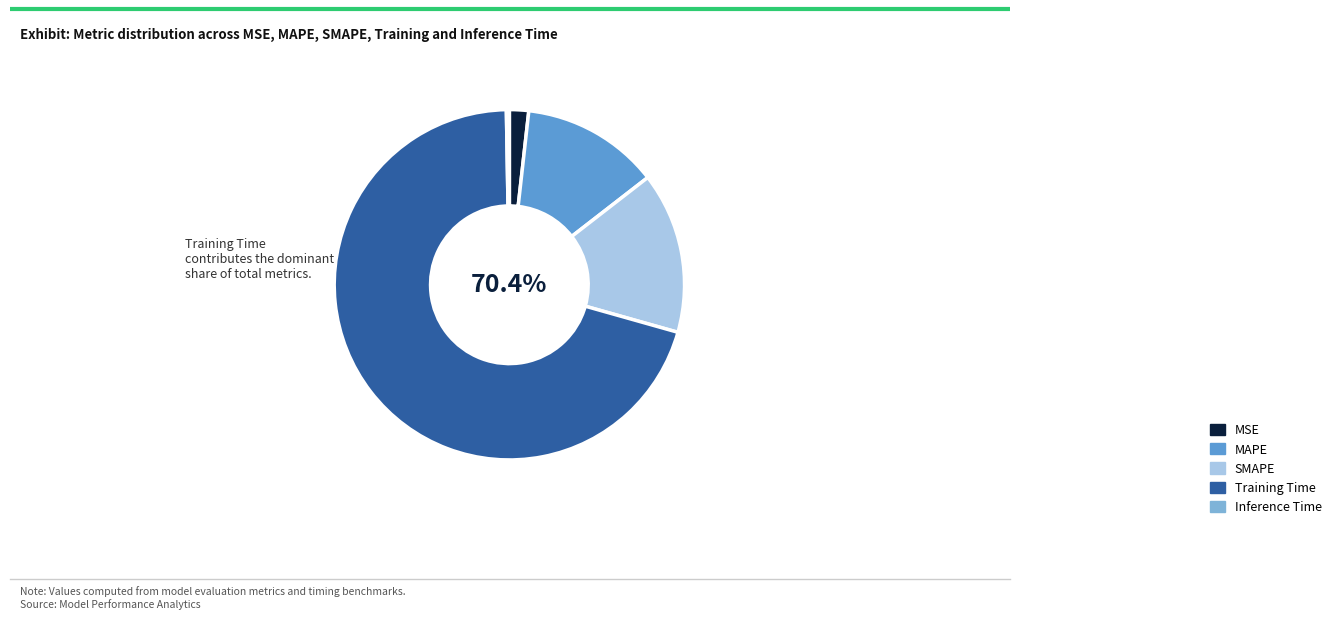

To the nearest percent, what is the difference between the SMAPE and MAPE slice percentages?

2%